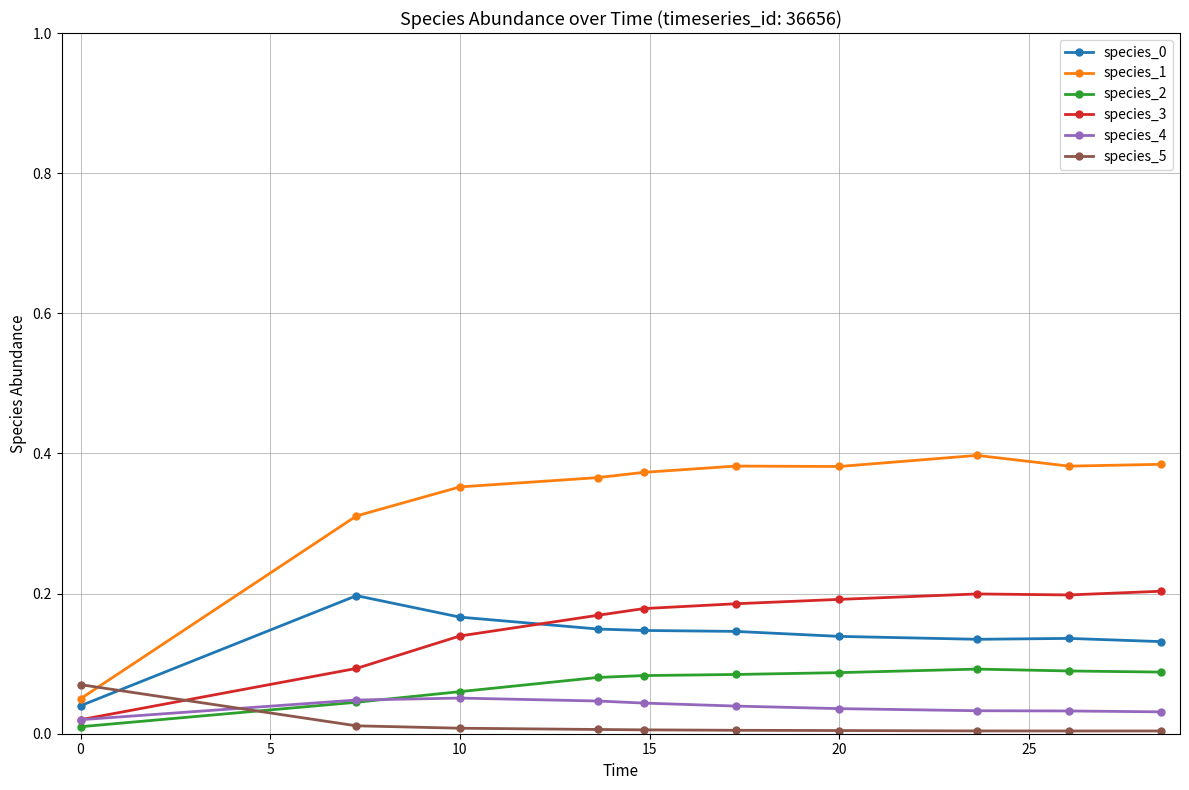

Is this an area chart (filled region under the line)?

No